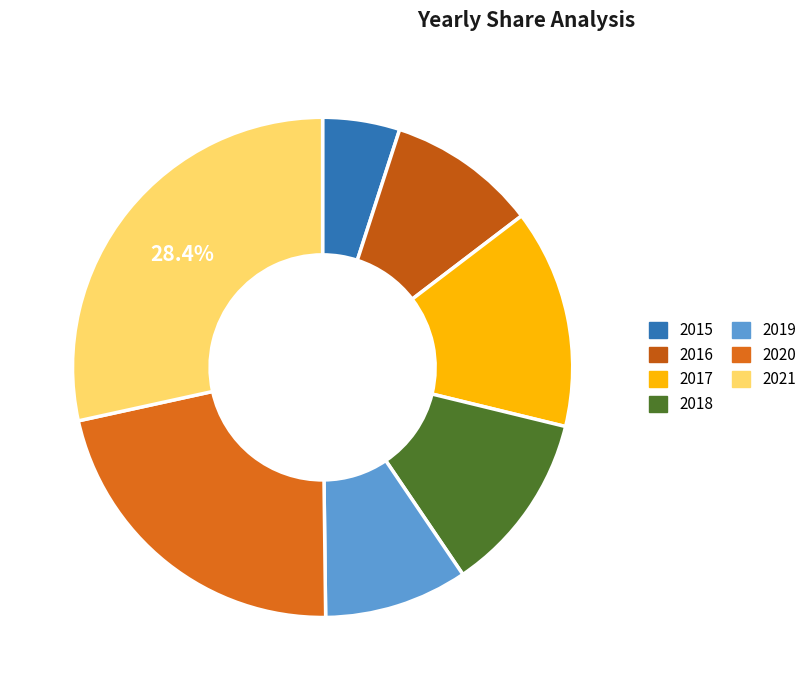

The 2017 slice represents 14% of the pie. True or false?

True